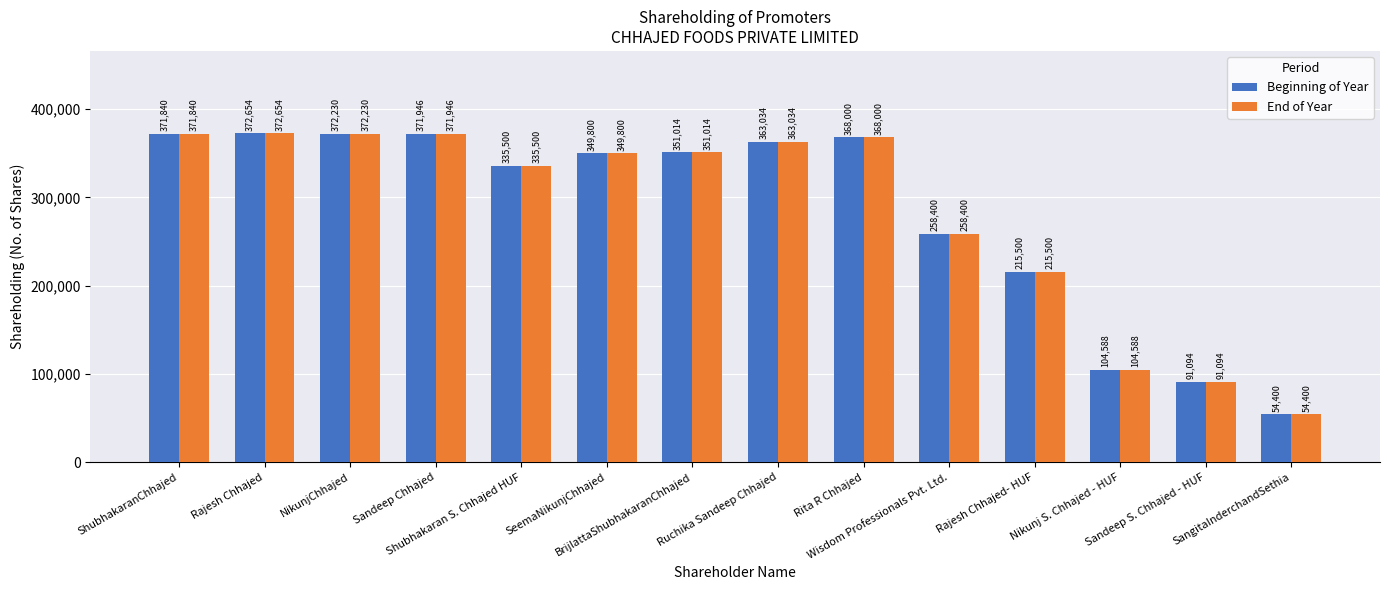

Count the number of data series in this chart.

2